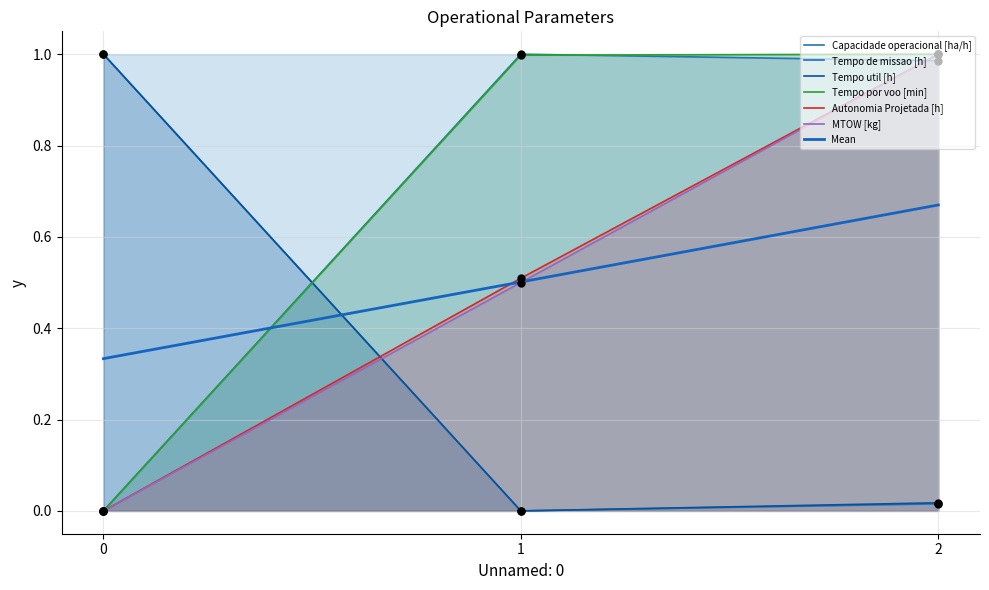

What are all the series names shown in the legend?

Capacidade operacional [ha/h], Tempo de missao [h], Tempo util [h], Tempo por voo [min], Autonomia Projetada [h], MTOW [kg]